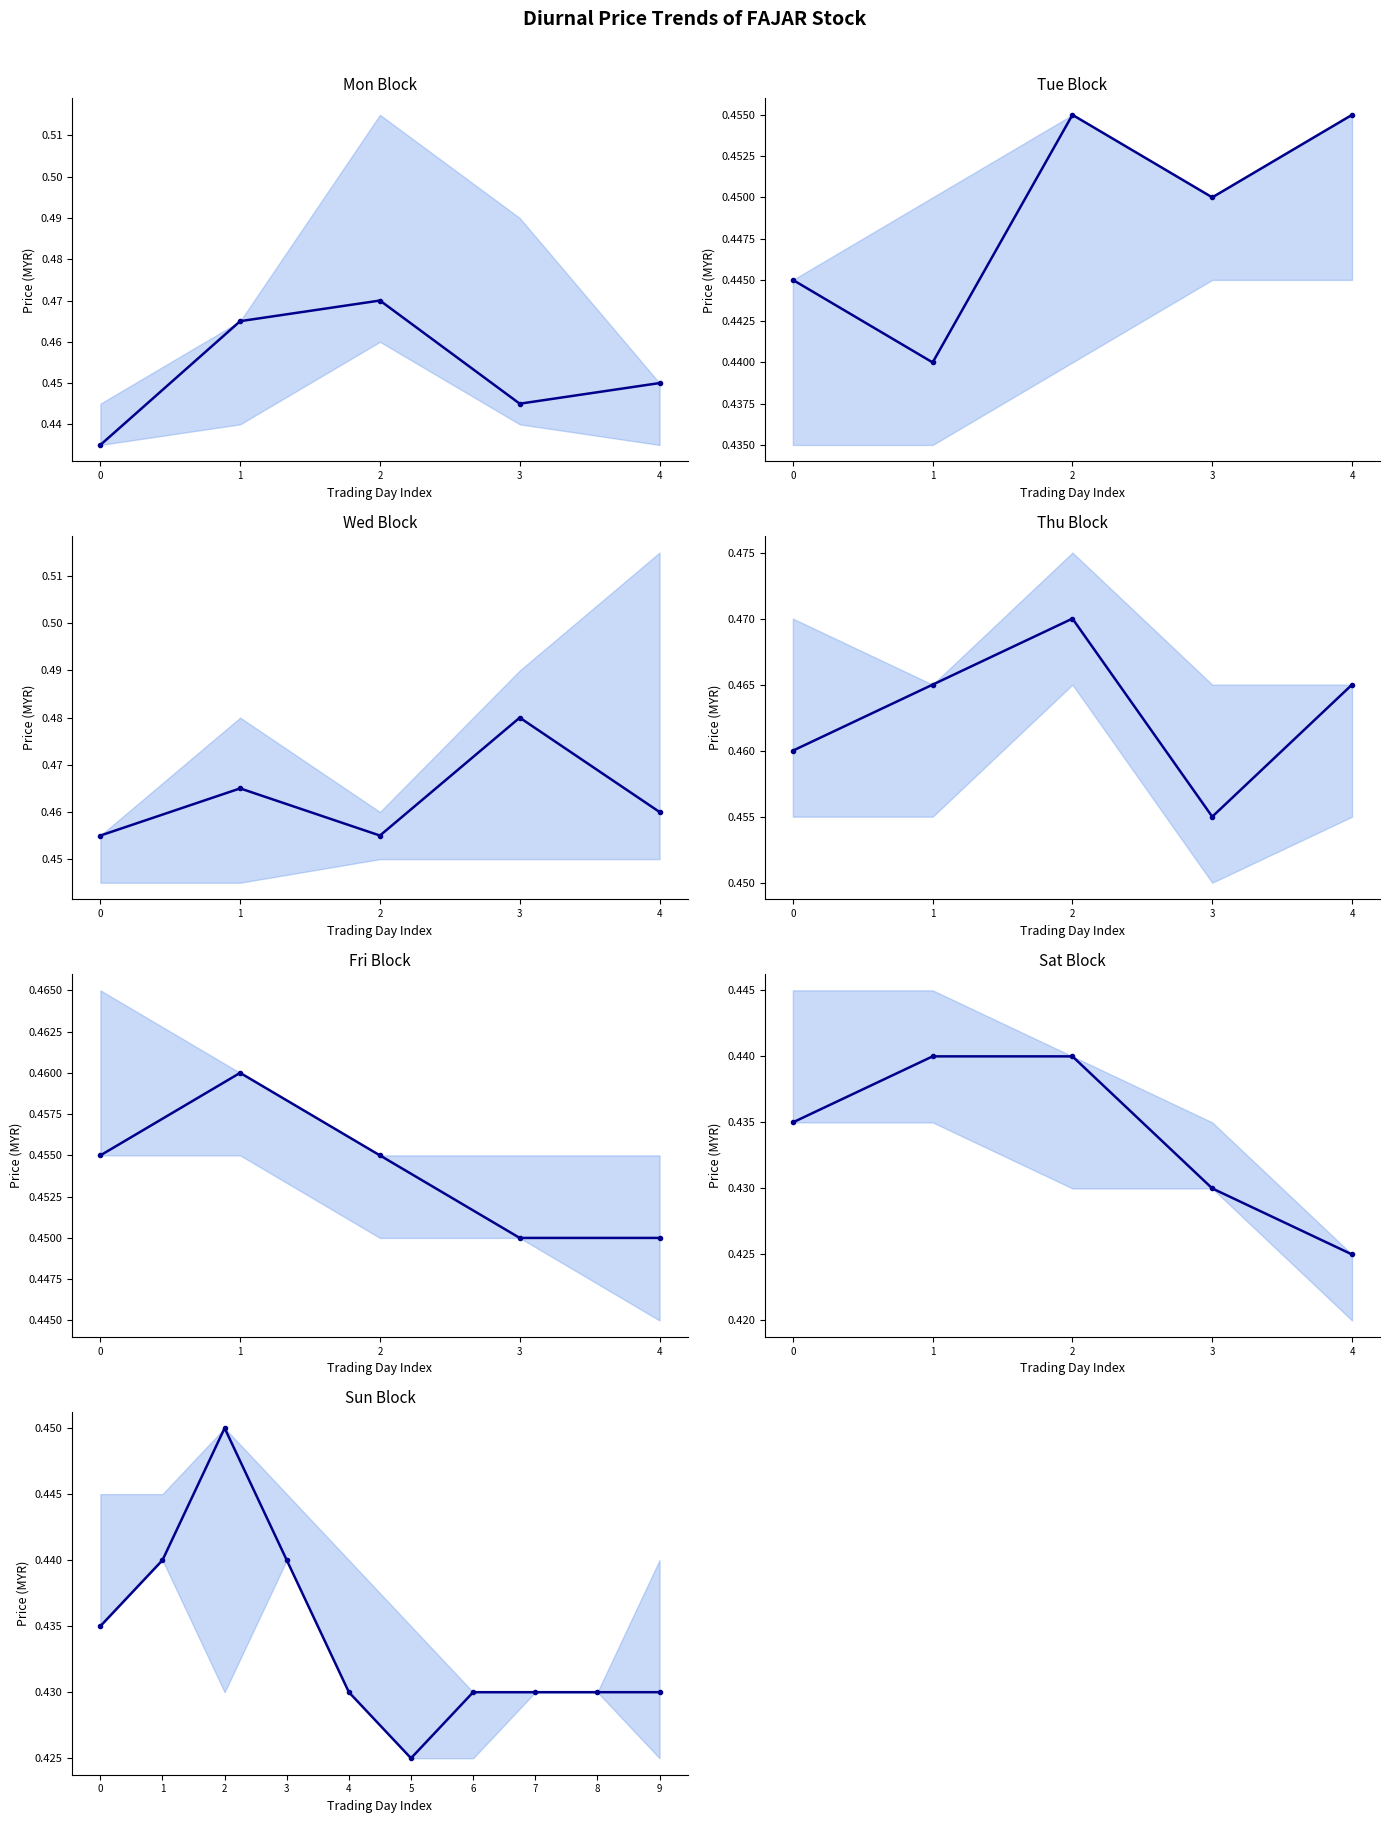

The chart shows a value of 0.7 at 2. True or false?

False